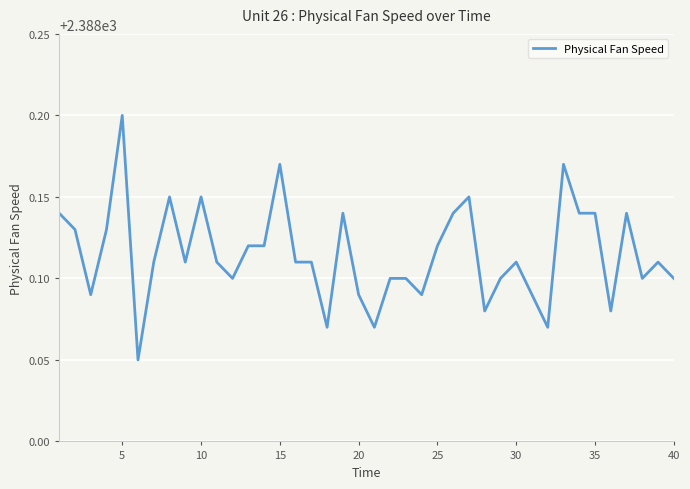

At which category does the data reach its first local peak?

5